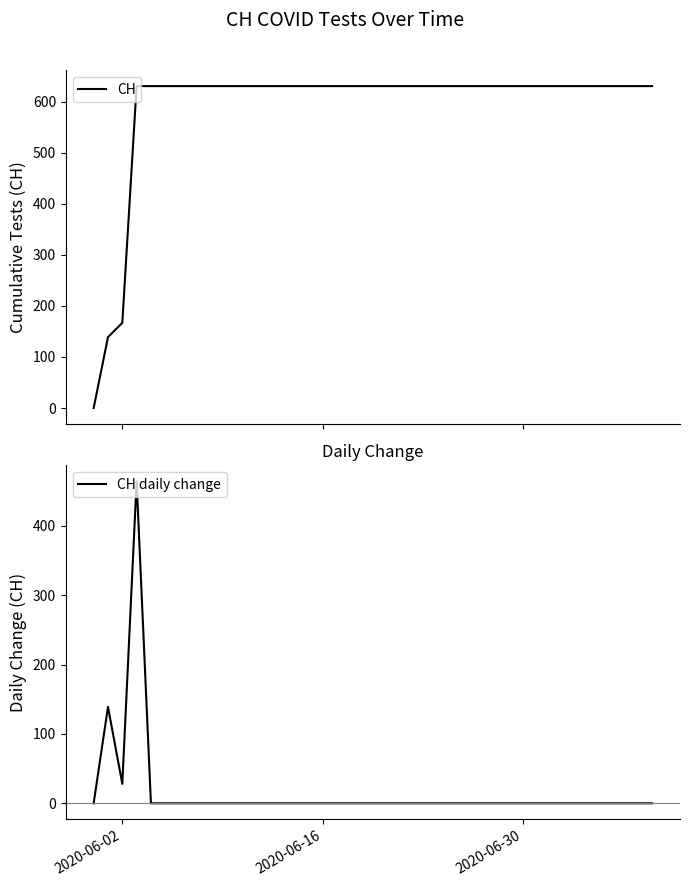

In CH daily change, how many points are lower than both neighbors (excluding endpoints)?

1